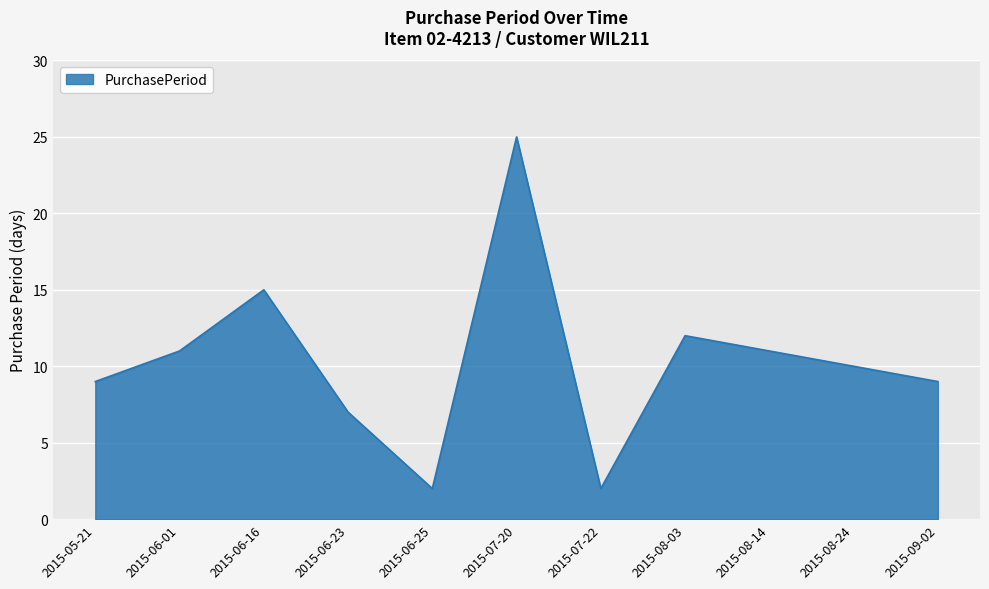

What position from the right is 2015-07-20?

6